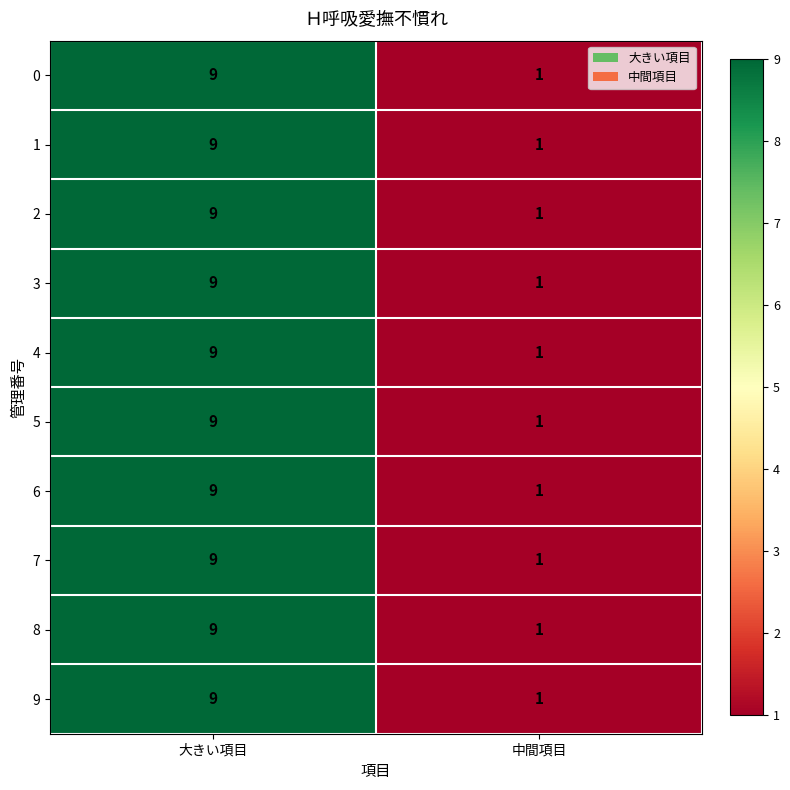

What is the approximate value of 8 at 大きい項目?

9